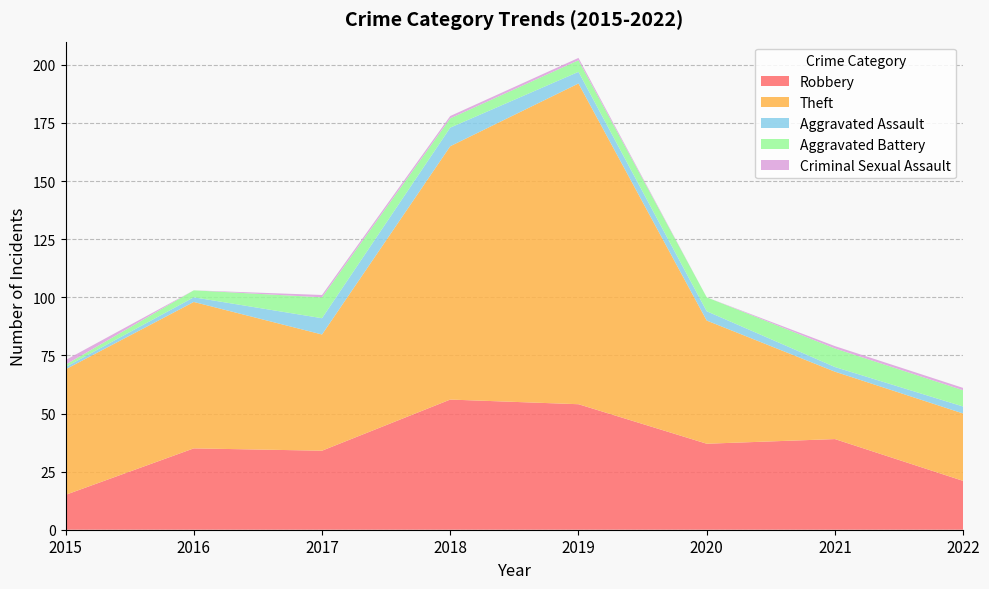

Reading left to right, extract all data points from this chart.

Robbery: 15	35	34	56	54	37	39	21
Theft: 54	63	50	109	138	53	29	29
Aggravated Assault: 1	2	7	8	5	4	2	3
Aggravated Battery: 1	3	9	4	5	6	8	7
Criminal Sexual Assault: 2	0	1	1	1	0	1	1